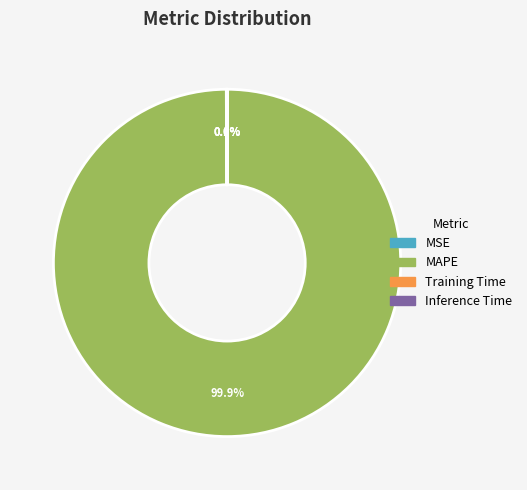

To the nearest percent, what portion does MAPE represent?

100%